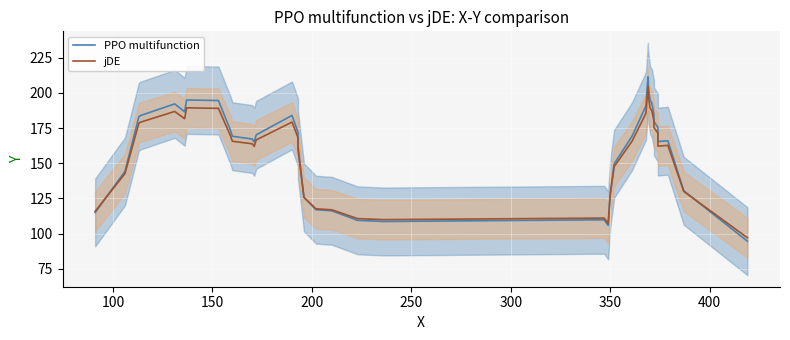

Is the value of jDE at 20 greater than the value of PPO multifunction at 400?

No